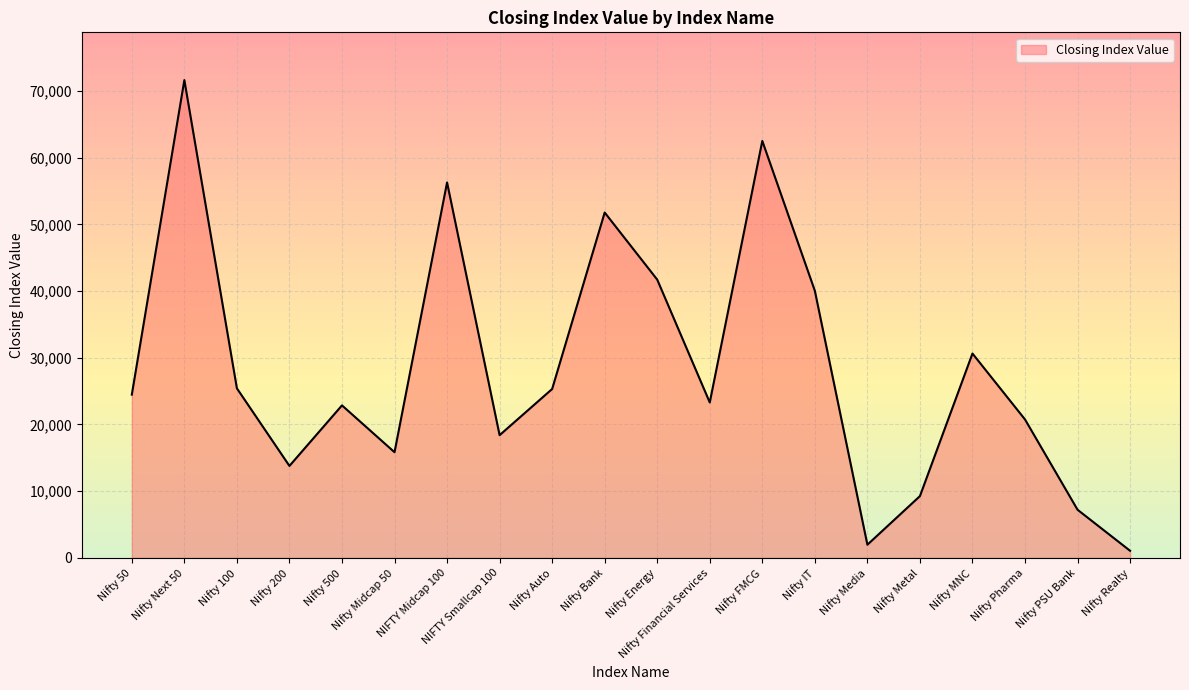

How many lines are shown in the chart?

1